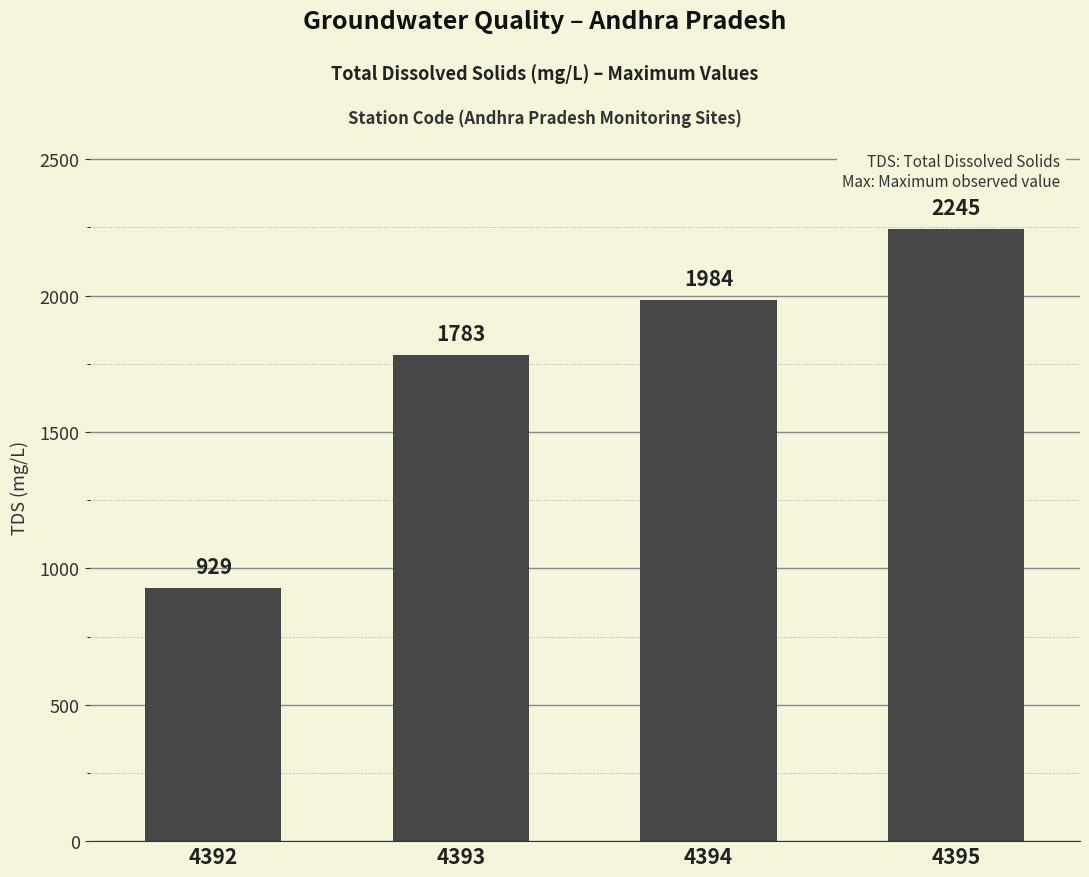

Does the chart contain stacked bars?

No